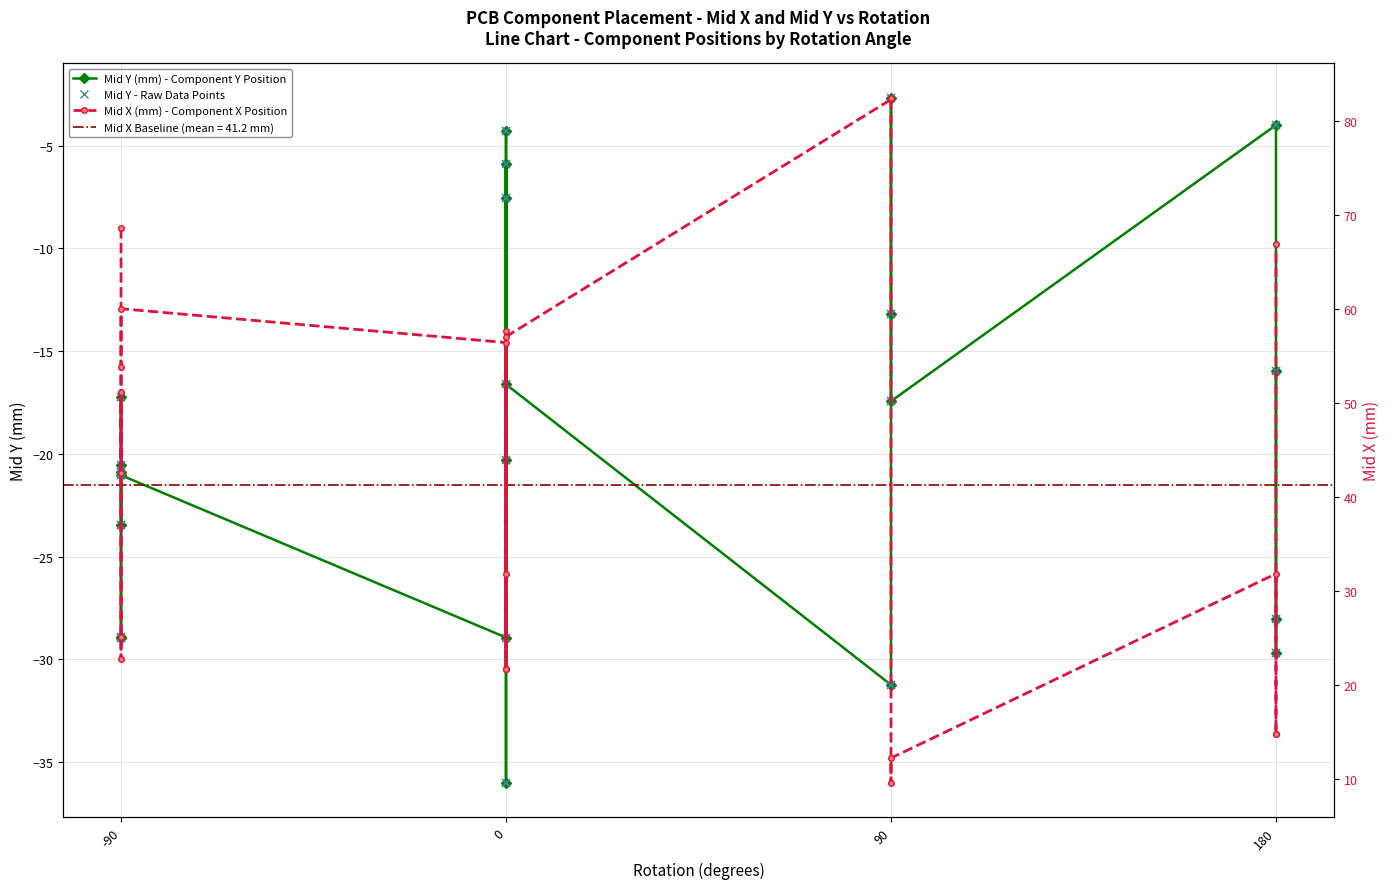

True or false: Mid Y (mm) - Component Y Position has more than 0 points higher than both neighbors.

True